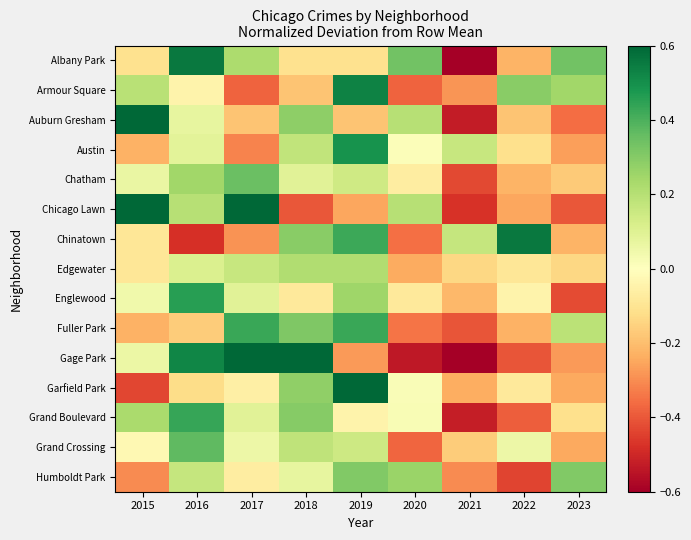

What is the spread (max minus min) of values at 2019?

1.2